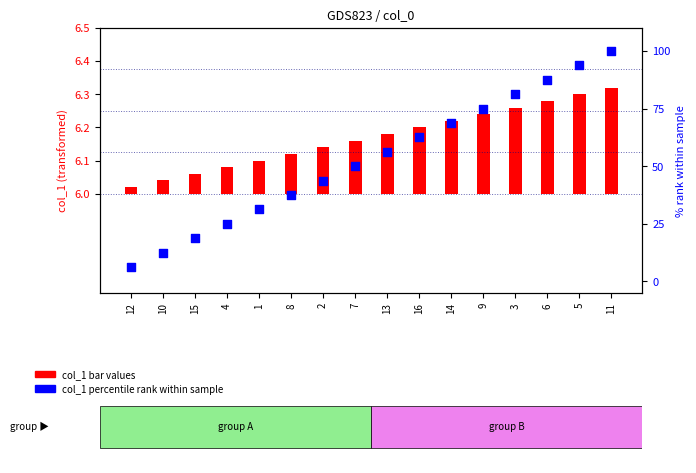

Which series reaches the minimum Y coordinate?

col_1 (bar)